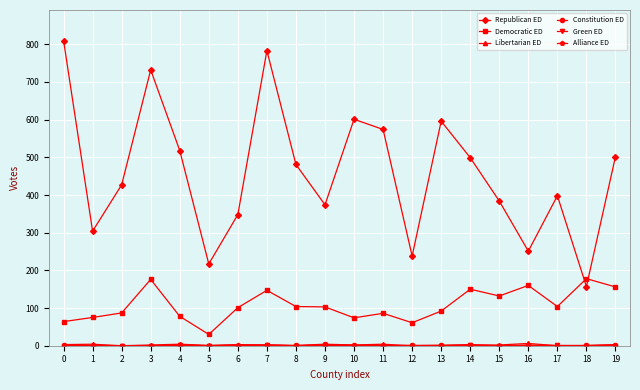

How many data points does each series have?

20